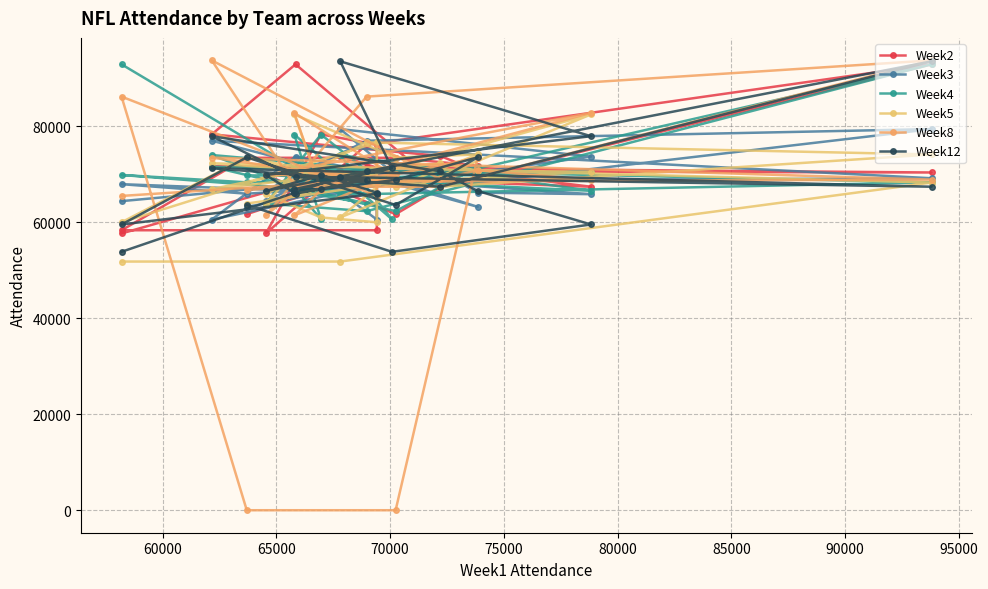

Does the chart have visible grid lines?

Yes